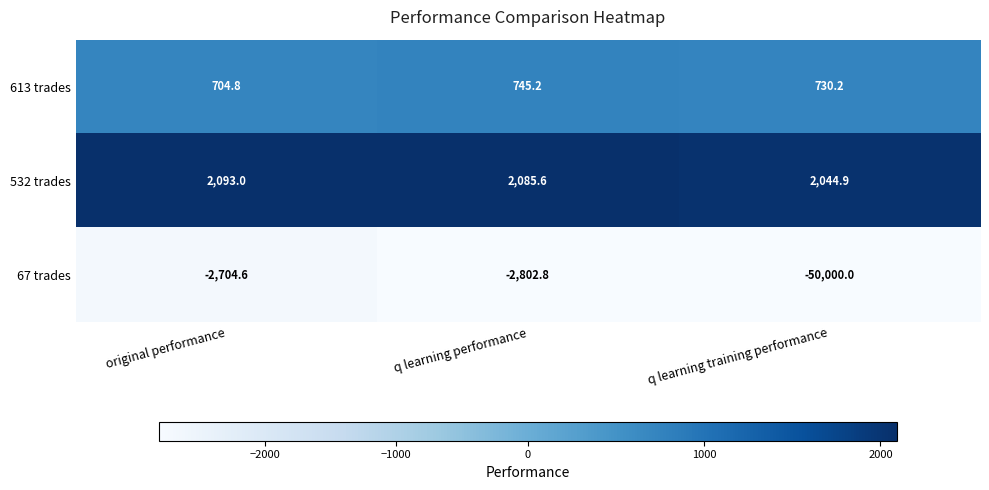

Rank the series at q learning training performance from lowest to highest value.

67 trades, 613 trades, 532 trades